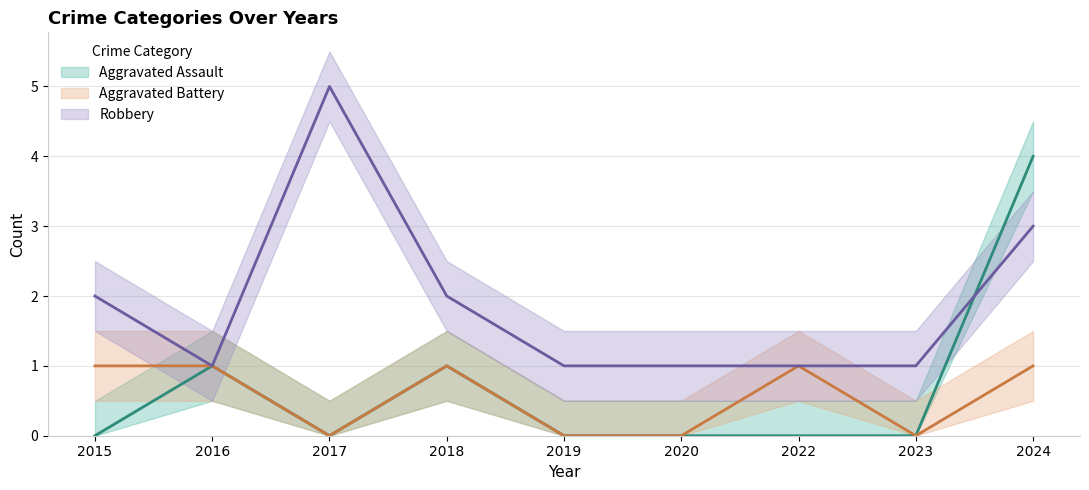

True or false: Robbery and Aggravated Battery cross at least once.

False